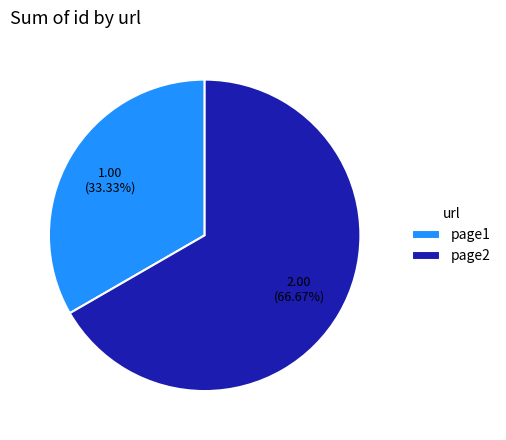

Which slice represents more than half of the pie?

page2